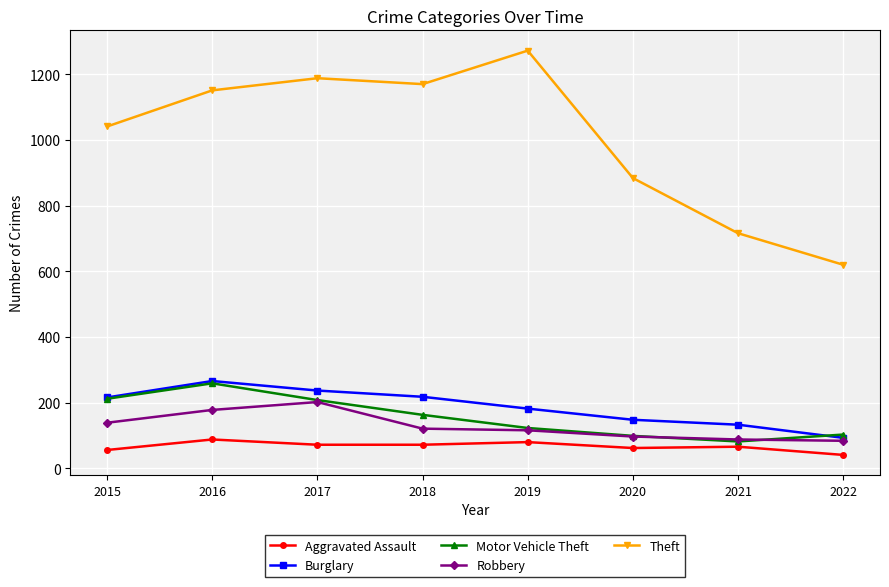

How many interior local valleys does the Theft series have?

1